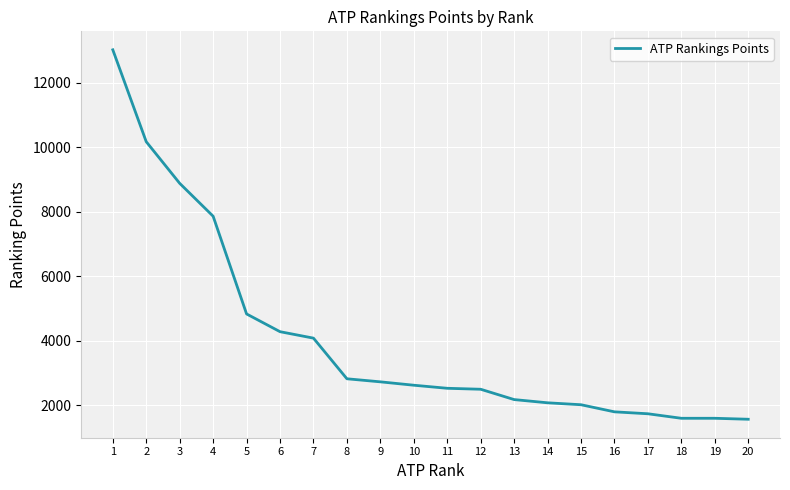

Is it true that the value at 15 is 1255?

False